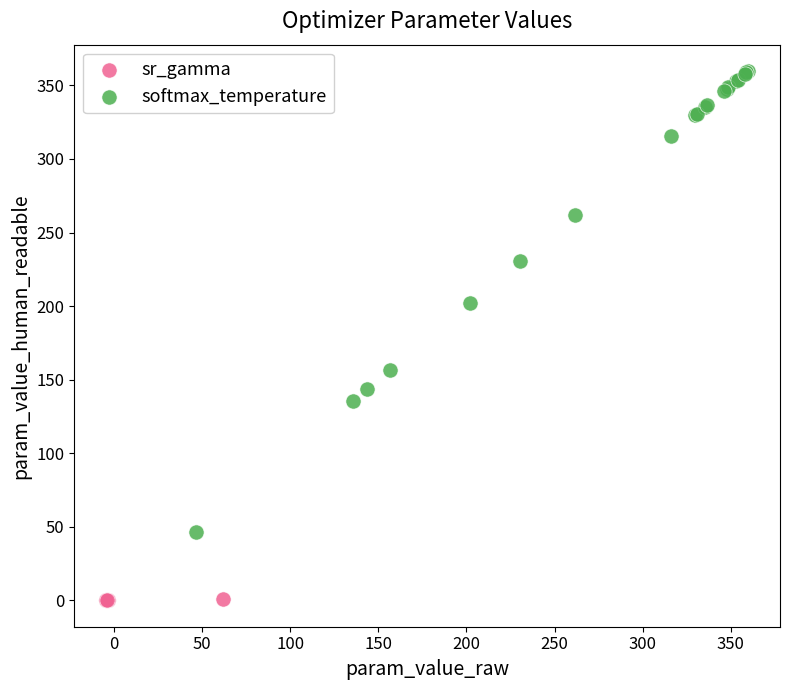

What are all the series names shown in the legend?

sr_gamma, softmax_temperature